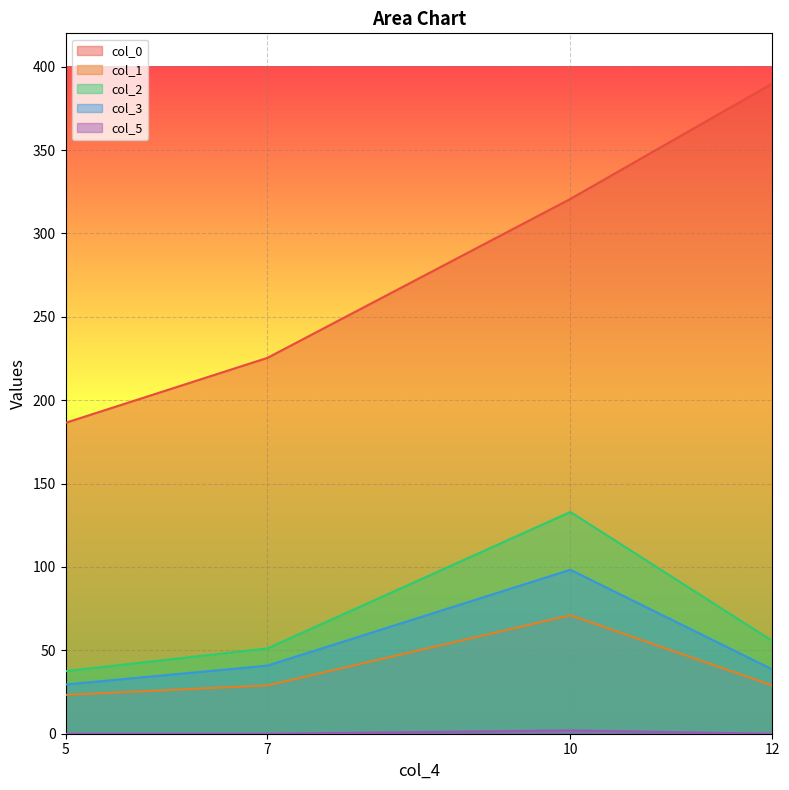

Which has a higher value, 7 or 10?

10